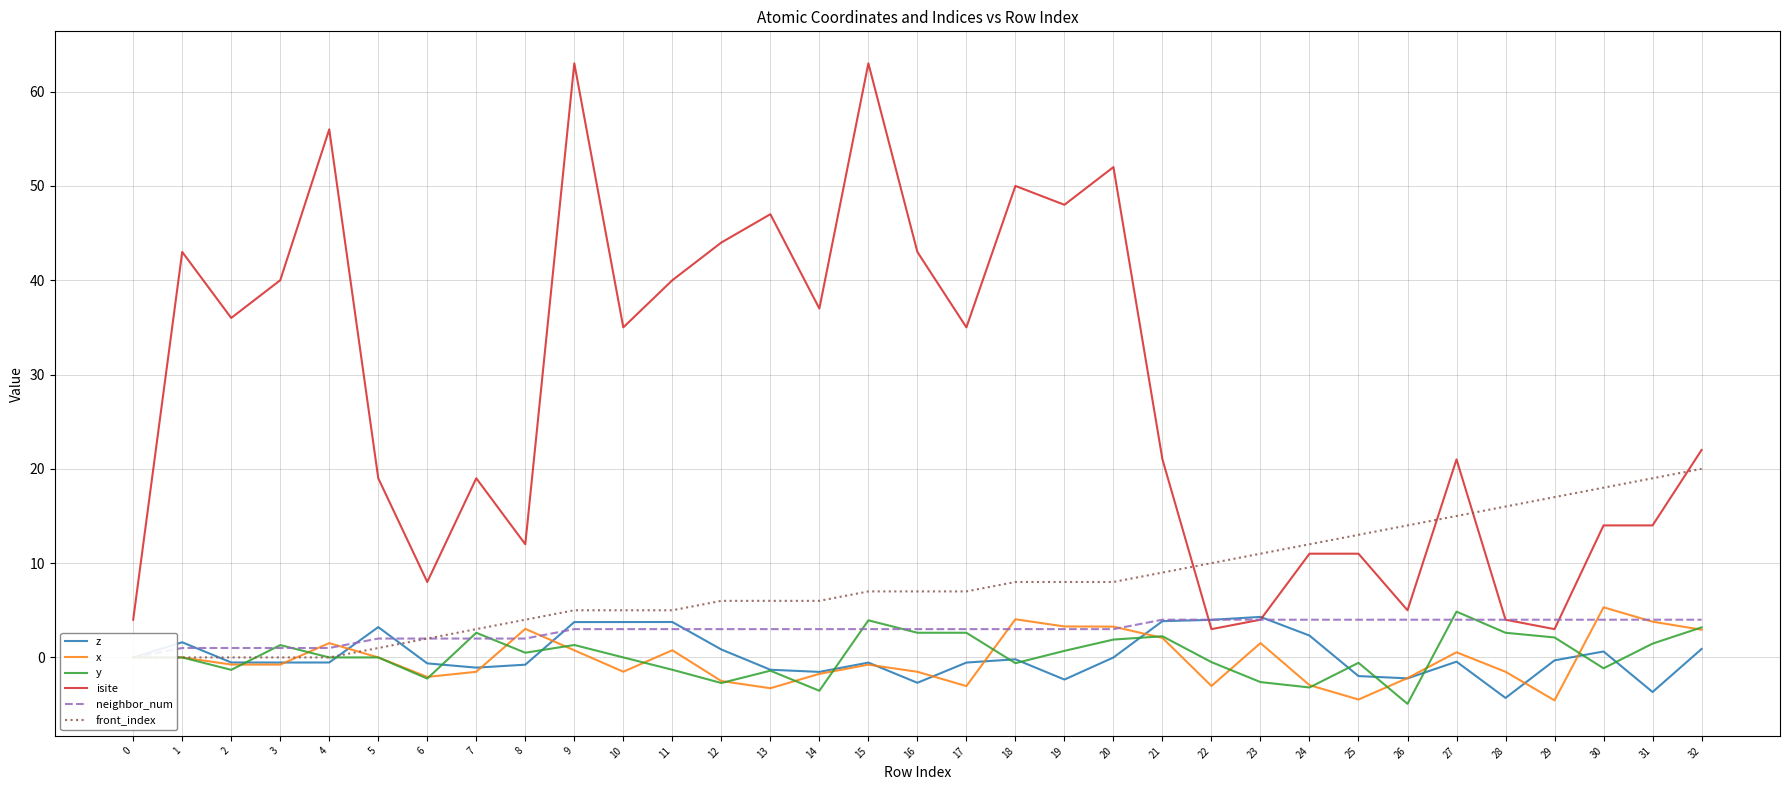

Between 0 and 22, which series saw the biggest shift?

front_index